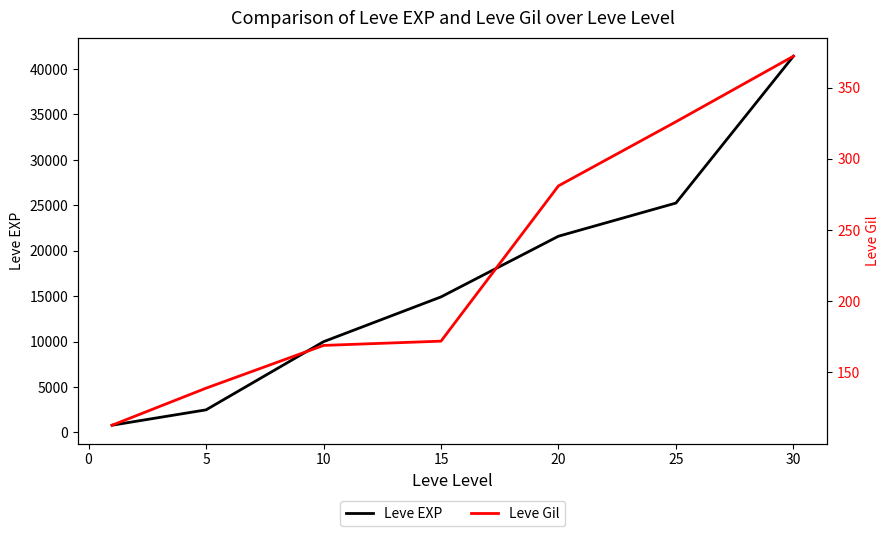

True or false: Leve EXP and Leve Gil cross at least once.

False